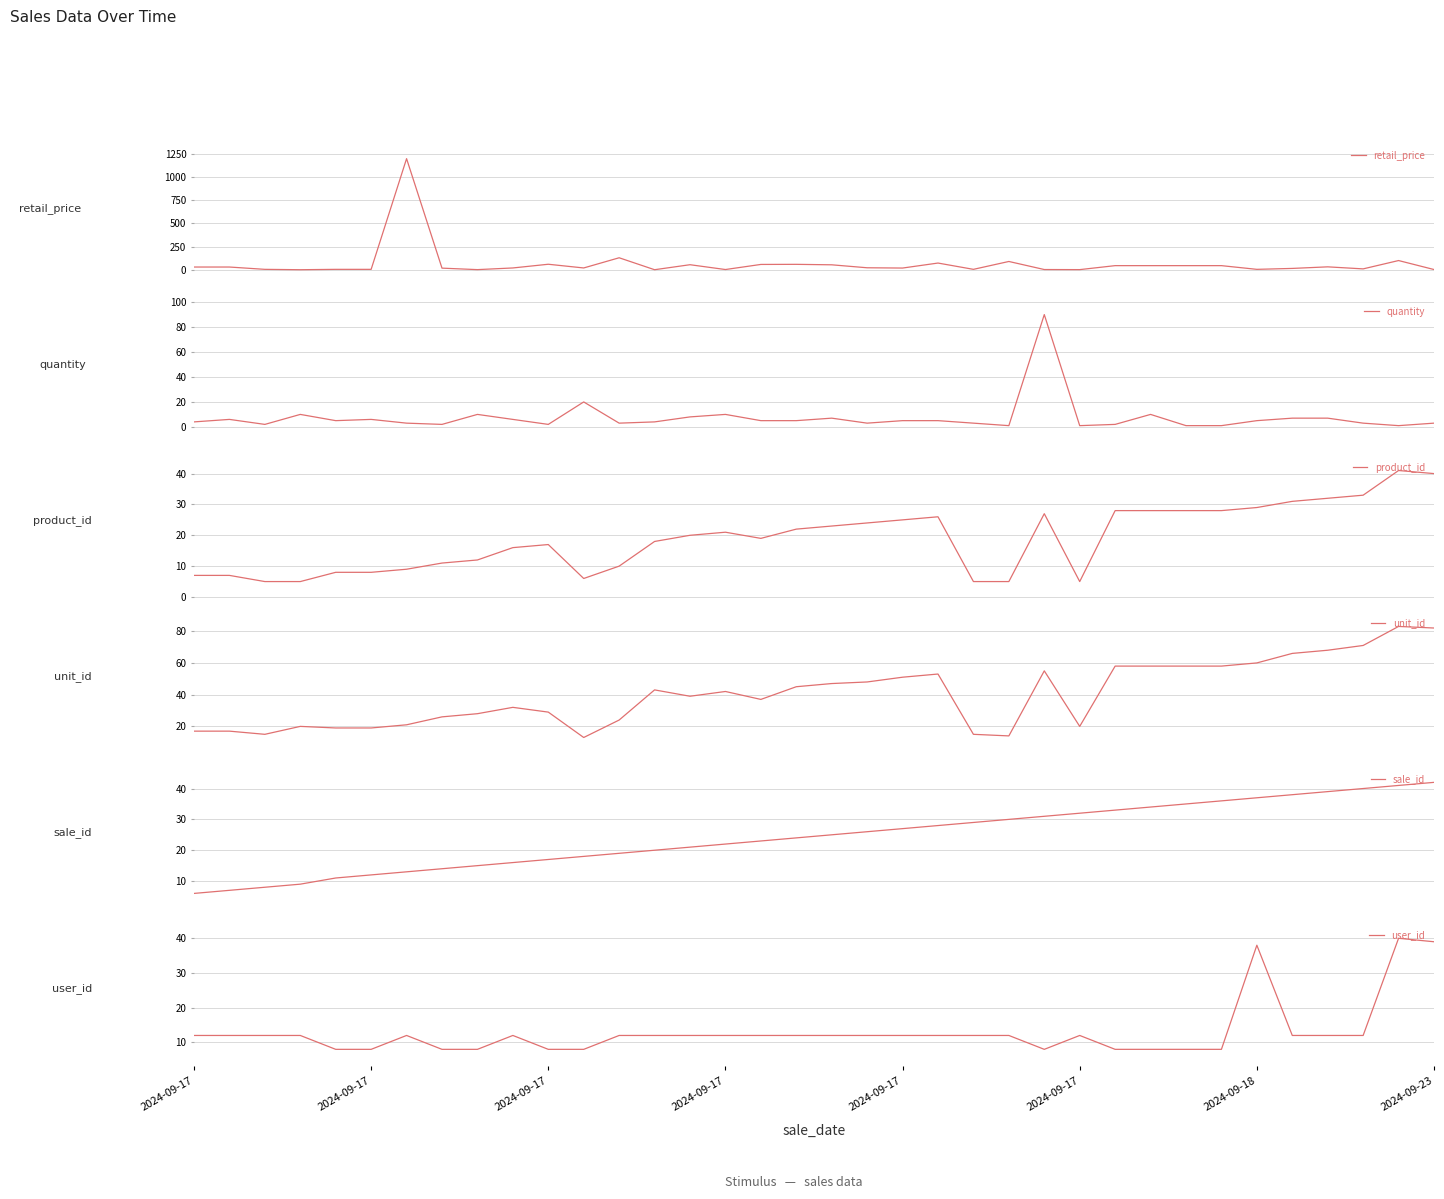

After their last crossing, which series has the higher values: product_id or user_id?

product_id